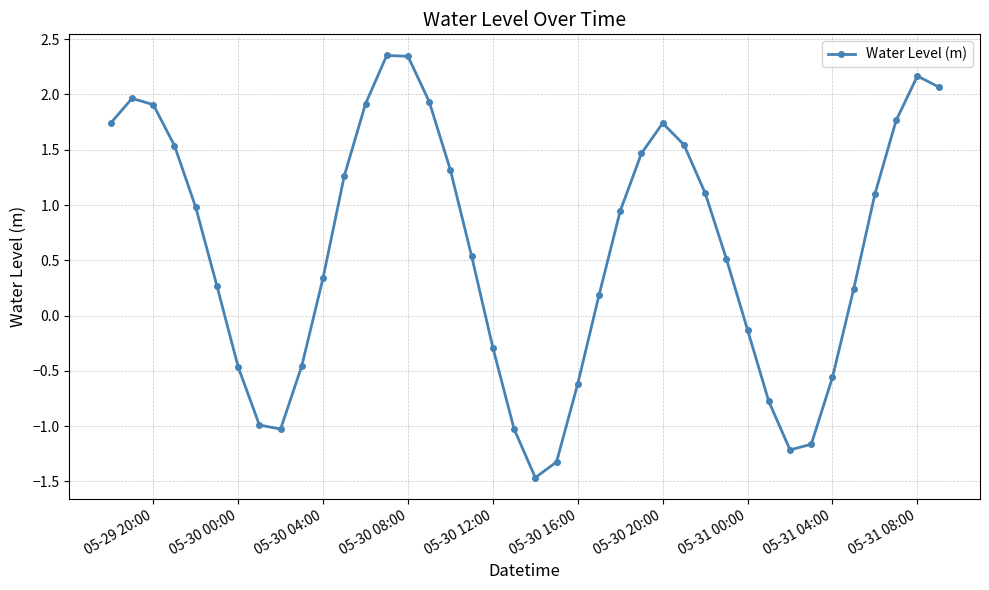

How many interior local valleys (lower than both neighbors) does the data have?

3